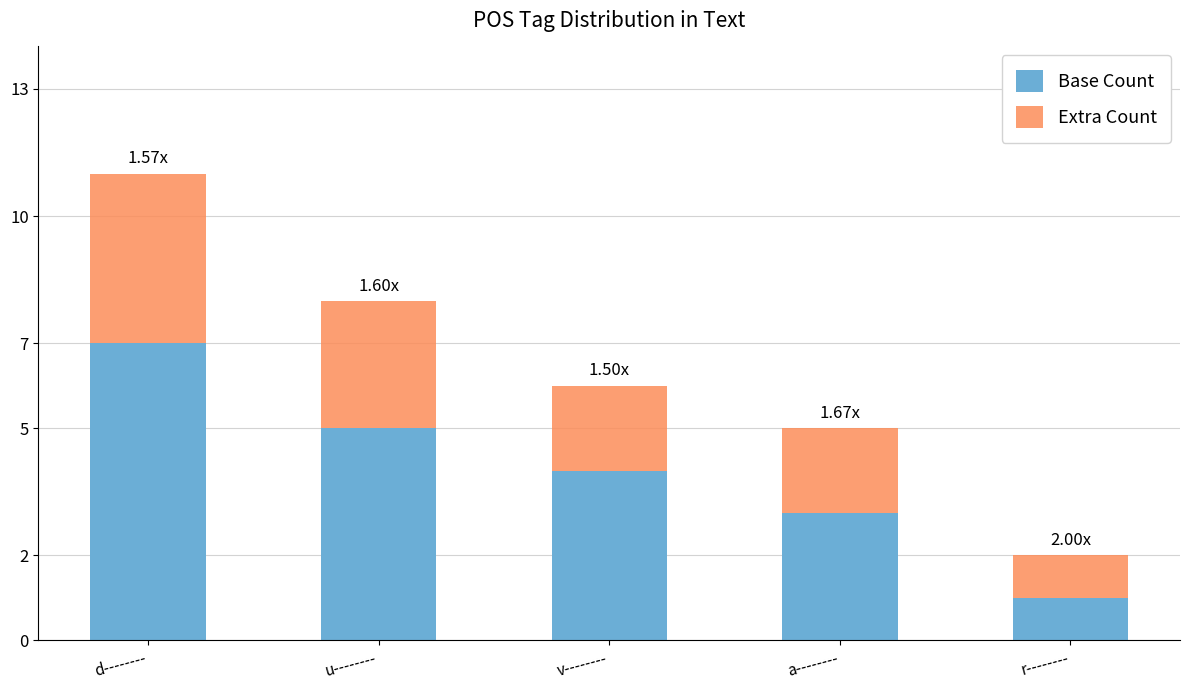

Are the bars grouped side by side (vs. stacked)?

No